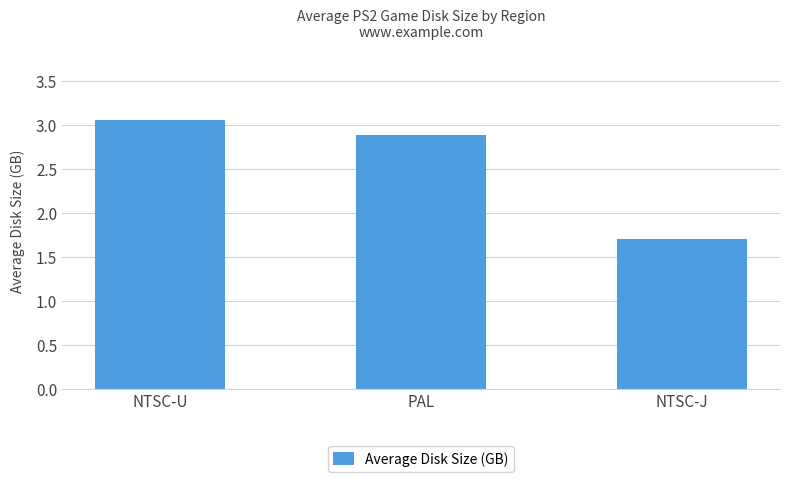

Rank the categories by value from highest to lowest.

NTSC-U, PAL, NTSC-J